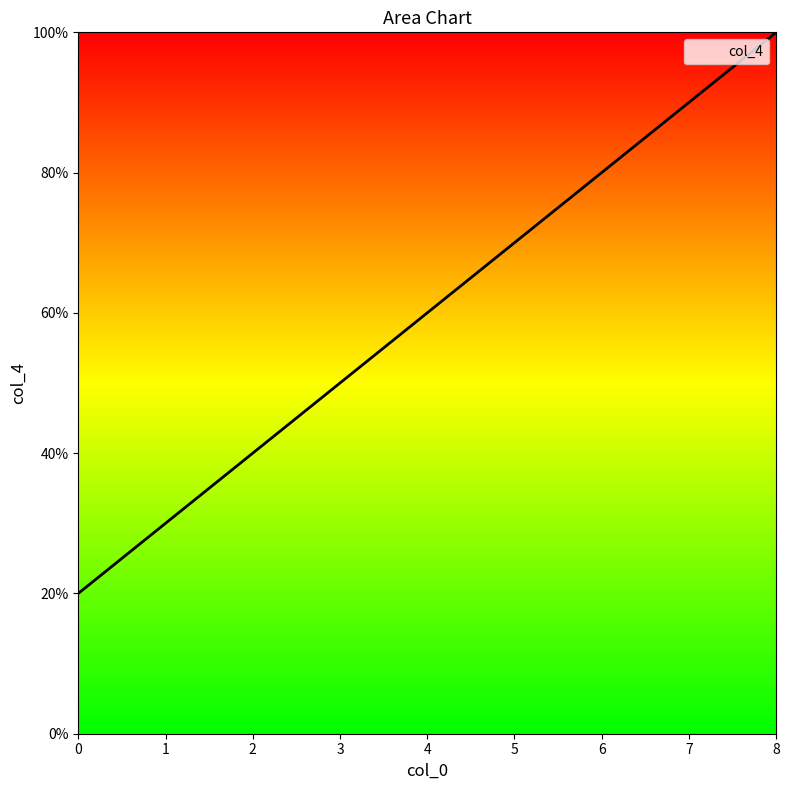

Rank the categories by value from lowest to highest.

0, 2, 4, 6, 8